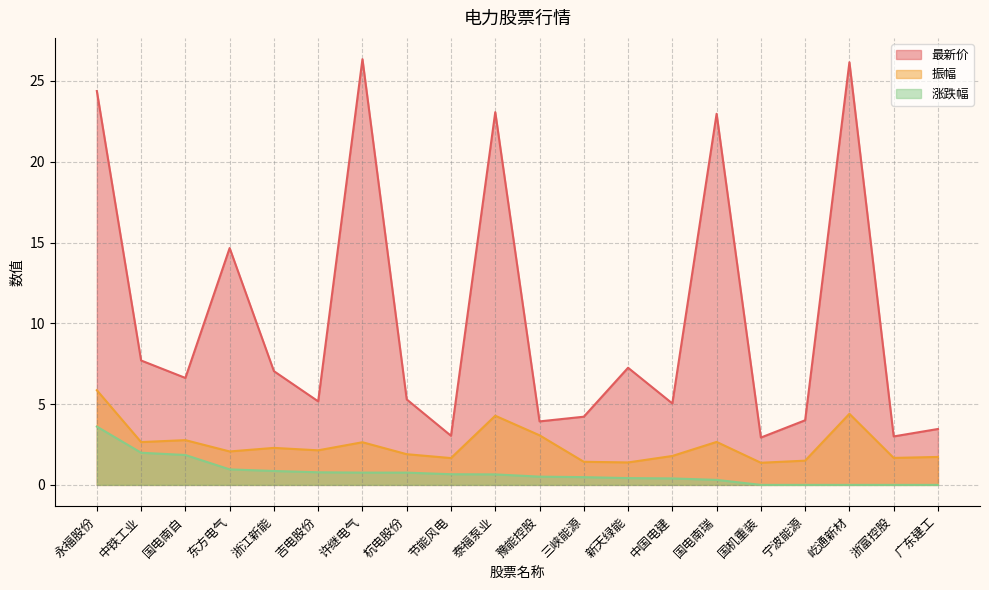

The 最新价 series shows 1.4 at 吉电股份. True or false?

False